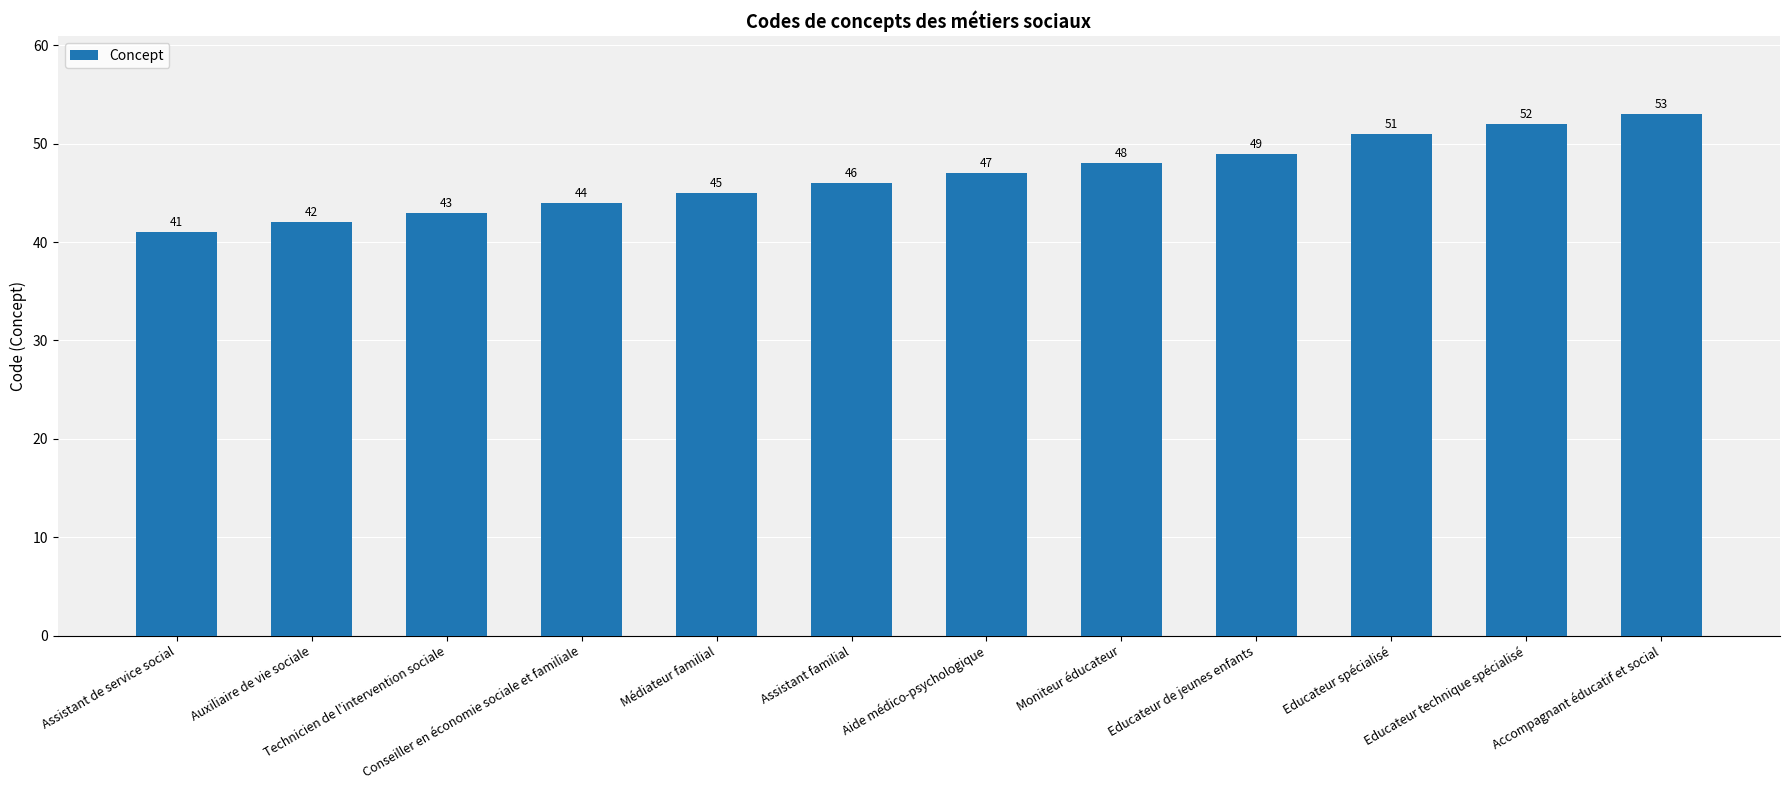

Are the bars horizontal?

No